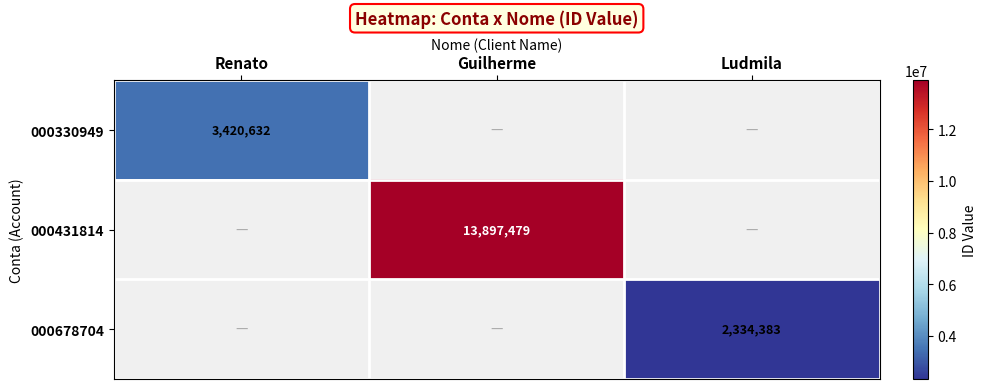

True or false: 000678704 has a value of 1019780.1 at Ludmila.

False